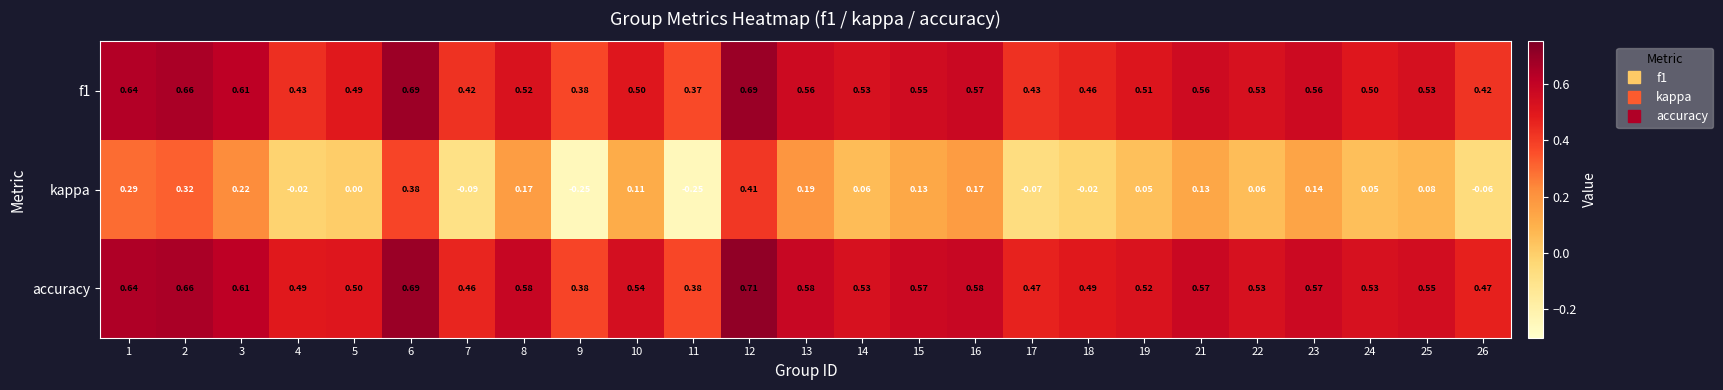

Between 10 and 24, which series saw the biggest shift?

kappa